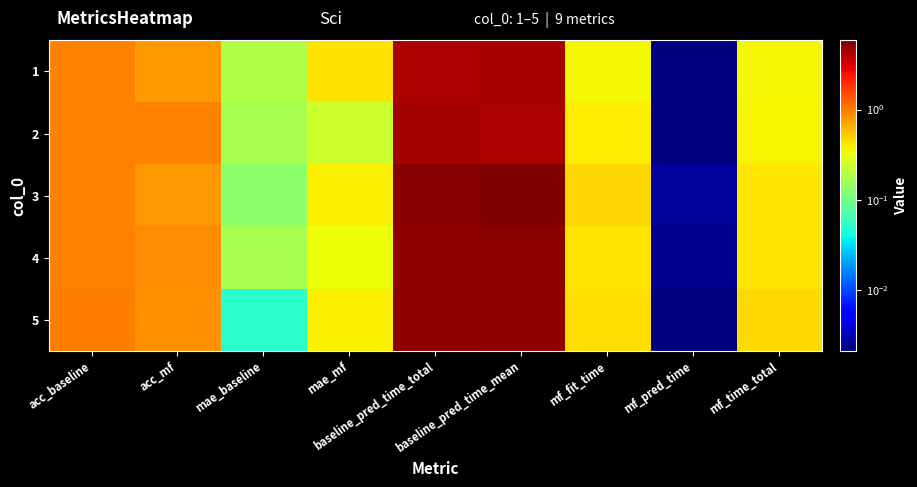

Which label corresponds to the smallest value in the chart?

mf_pred_time